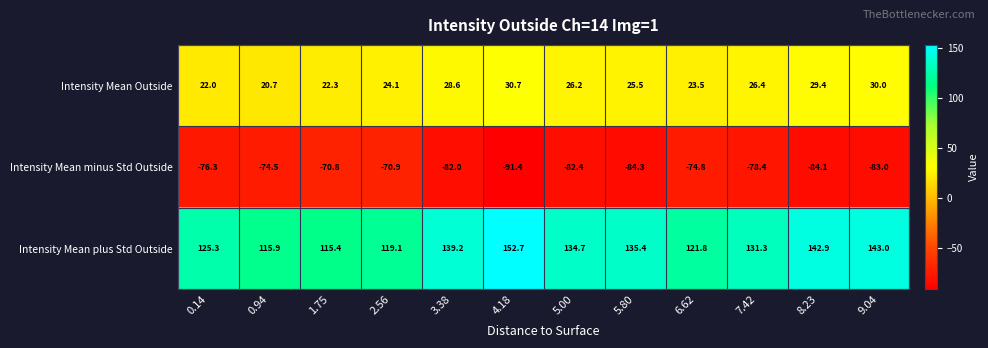

Rank the series at 7.42 from highest to lowest value.

Intensity Mean plus Std Outside, Intensity Mean Outside, Intensity Mean minus Std Outside